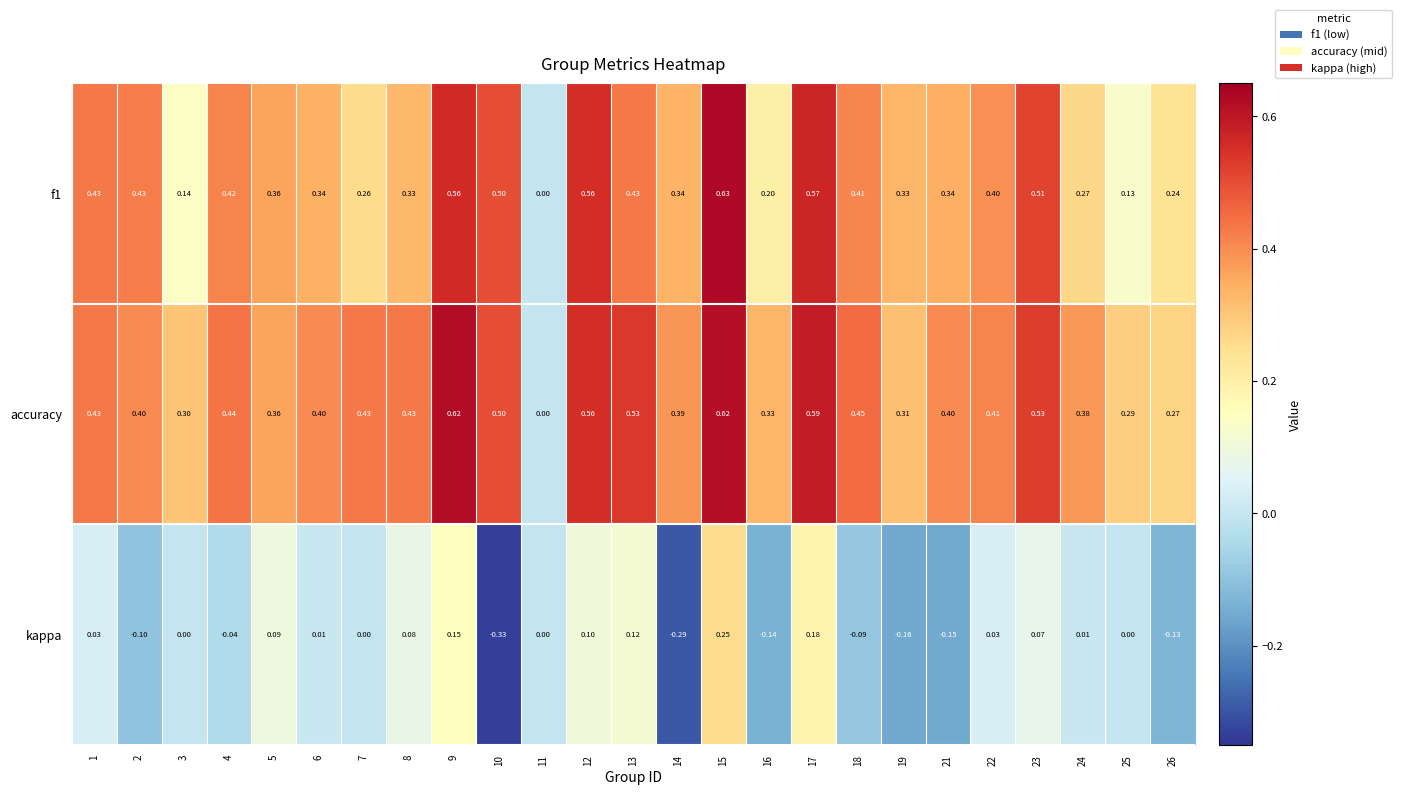

How many categories are shown in the chart?

25